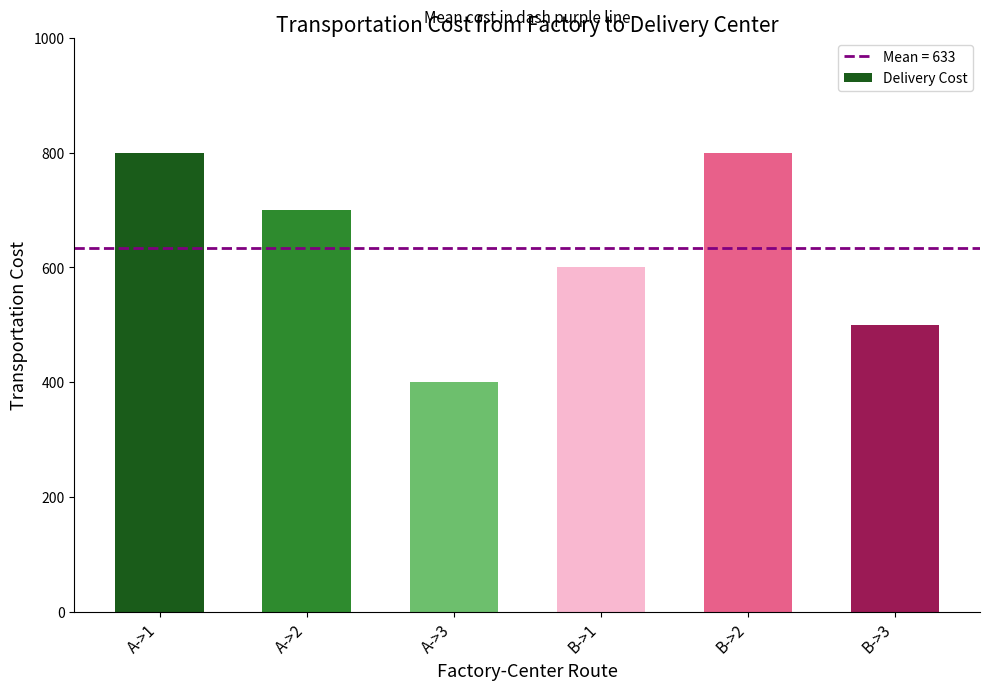

Reading left to right, extract all data points from this chart.

800	700	400	600	800	500